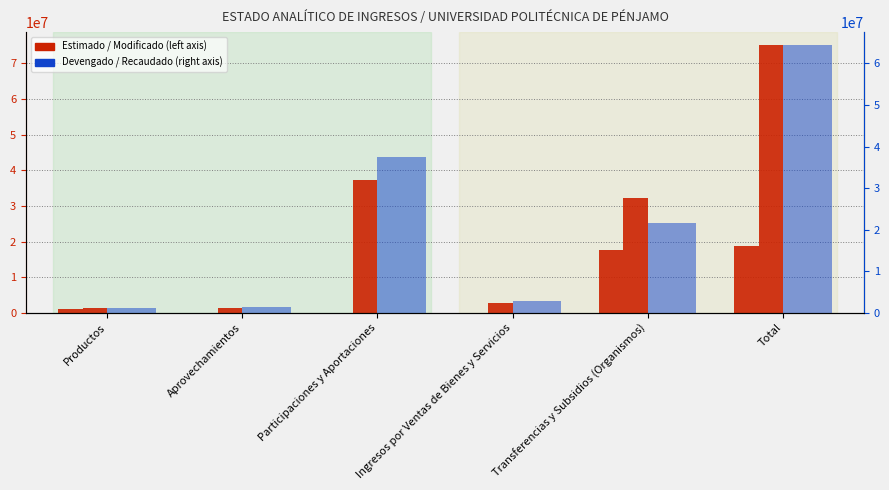

What is the total value across all series at Productos?

4546158.5